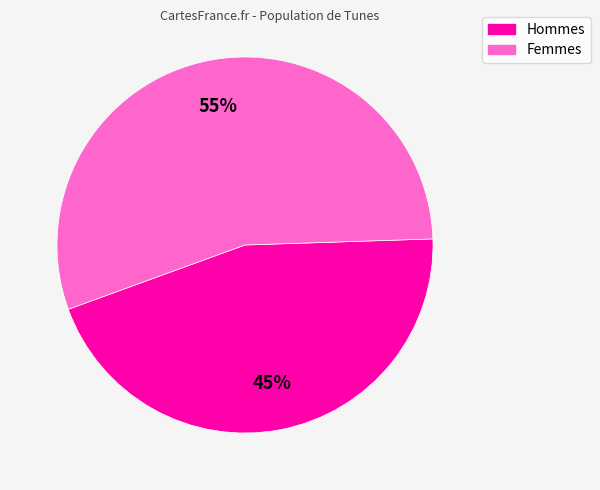

To the nearest percent, what is the average slice percentage?

50%